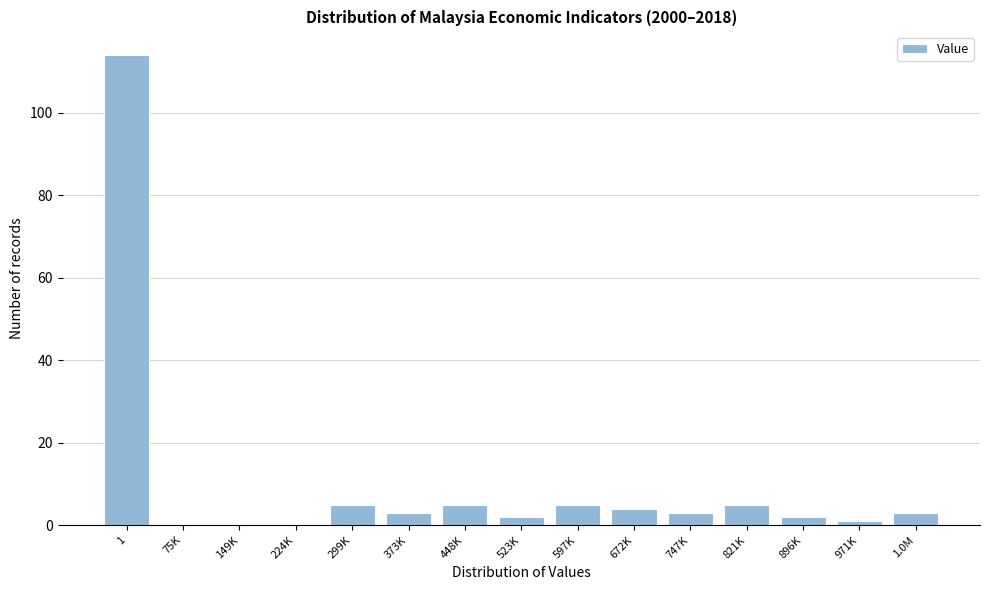

Reading left to right, transcribe all the data shown in this chart.

1=114	75K=0	149K=0	224K=0	299K=5	373K=3	448K=5	523K=2	597K=5	672K=4	747K=3	821K=5	896K=2	971K=1	1.0M=3